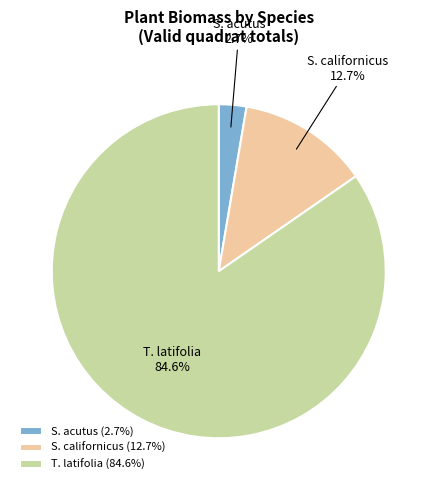

Is it true that T. latifolia is 99% of the pie?

False